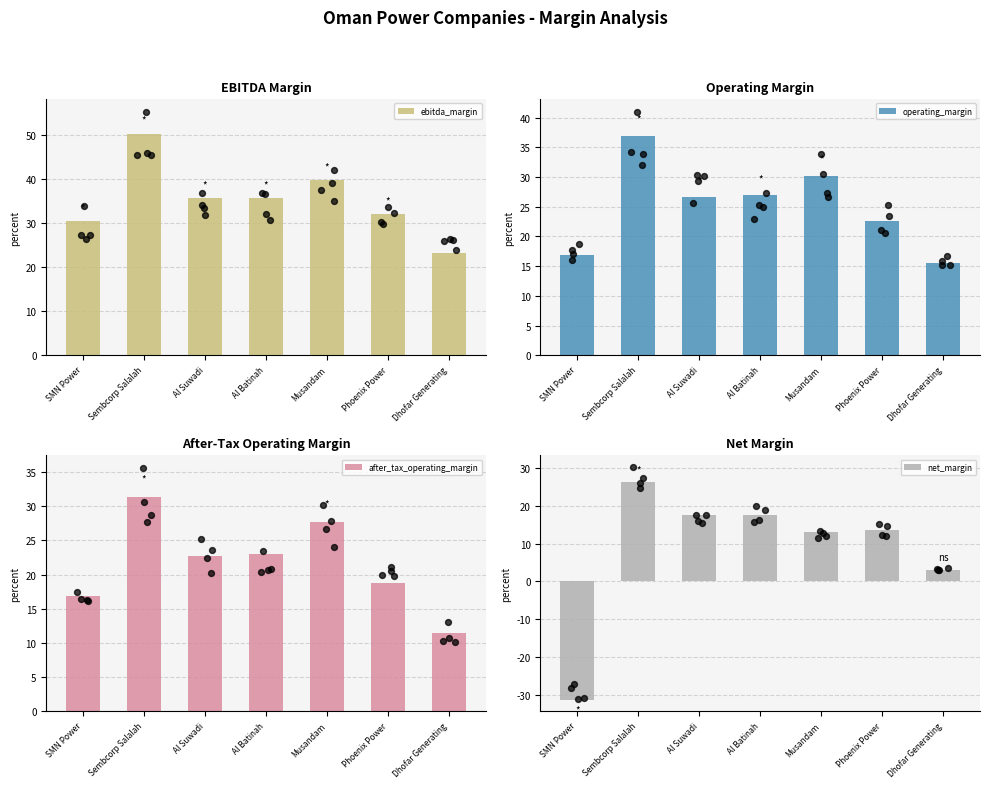

At which category is the sum across all series the highest?

Sembcorp Salalah